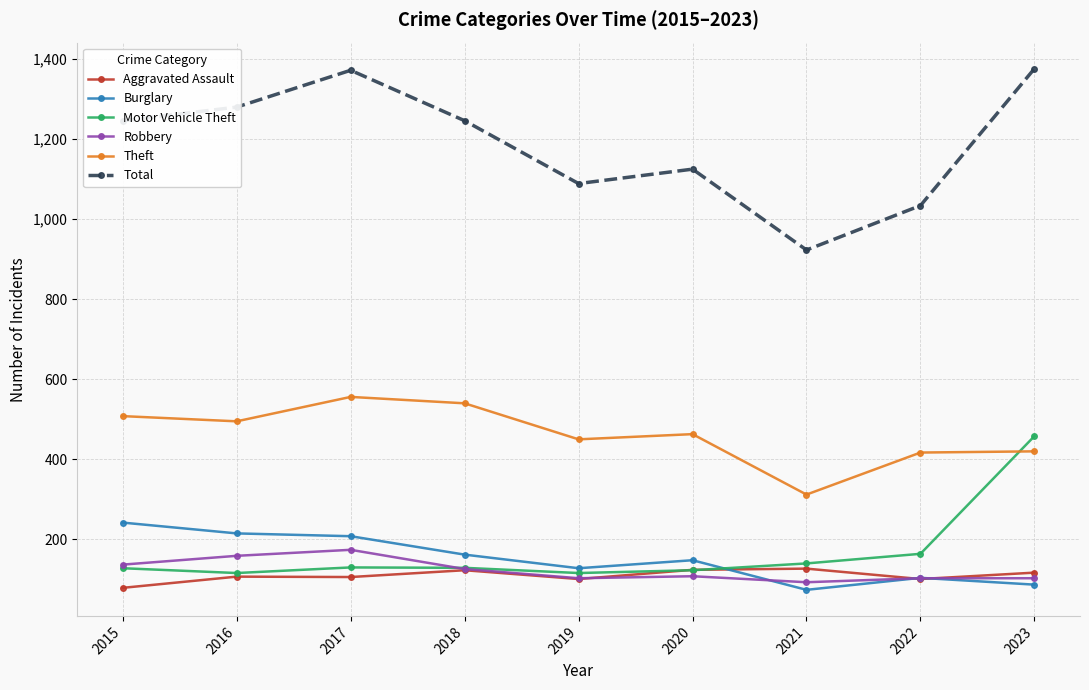

What is the value of the Aggravated Assault point at the 5th from the left?

101